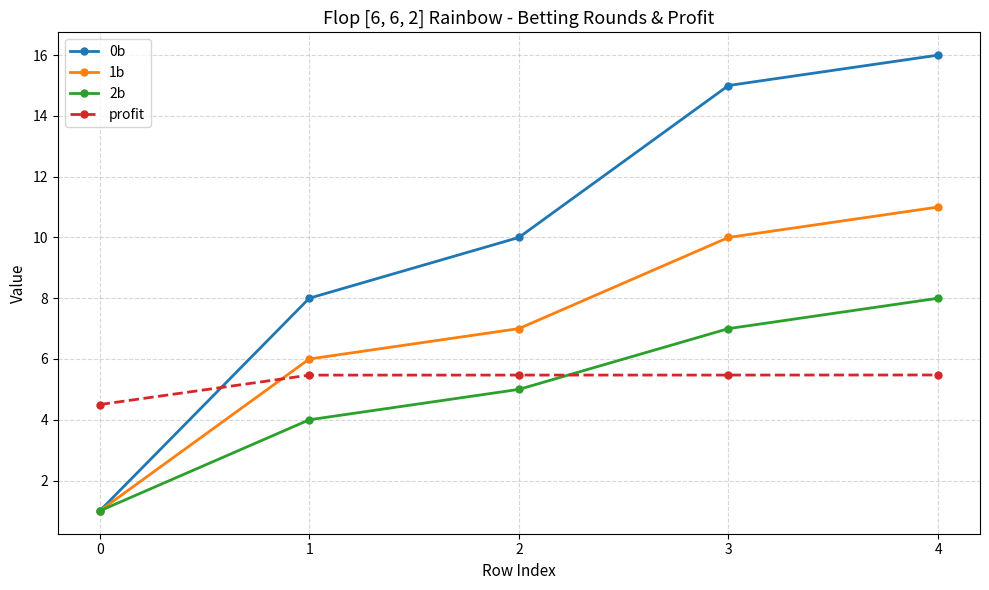

At how many categories does at least one series exceed 1?

5